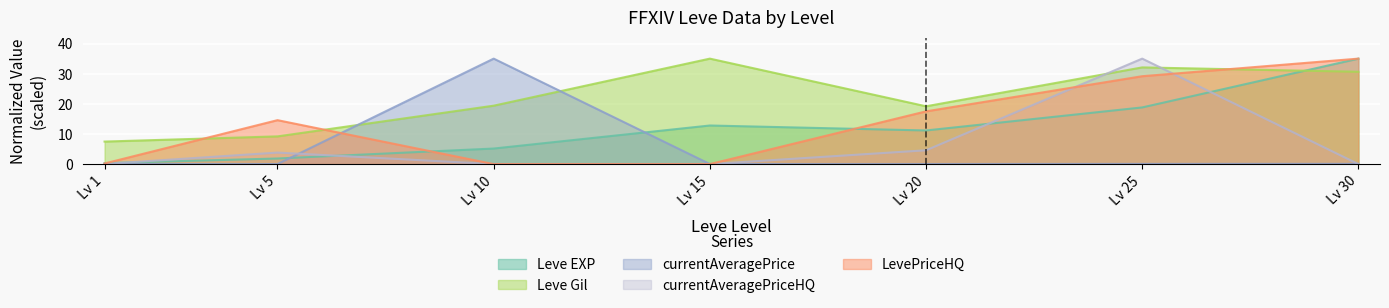

True or false: Leve EXP has a value of 12.8 at Lv 15.

True